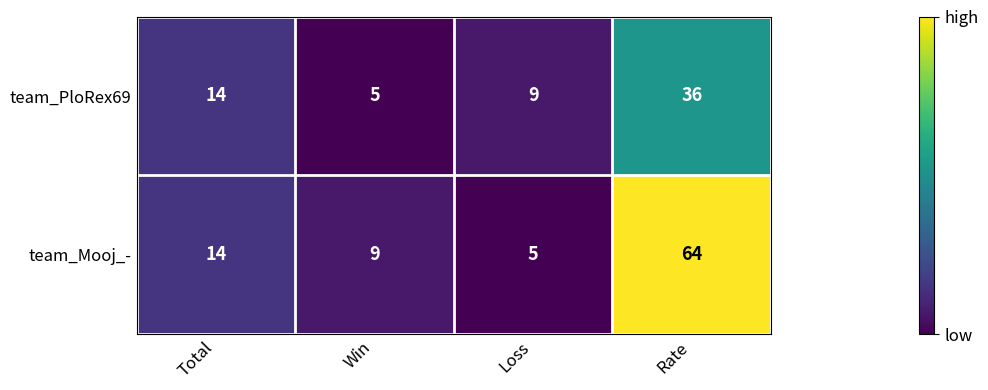

Where is team_Mooj_- nearest to the value 34?

Total